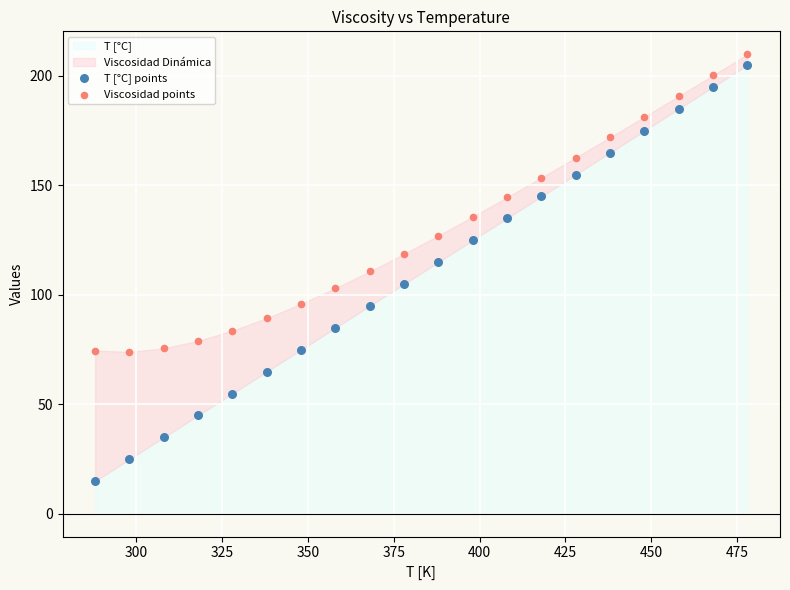

Which series reaches the minimum Y coordinate?

T [°C] points